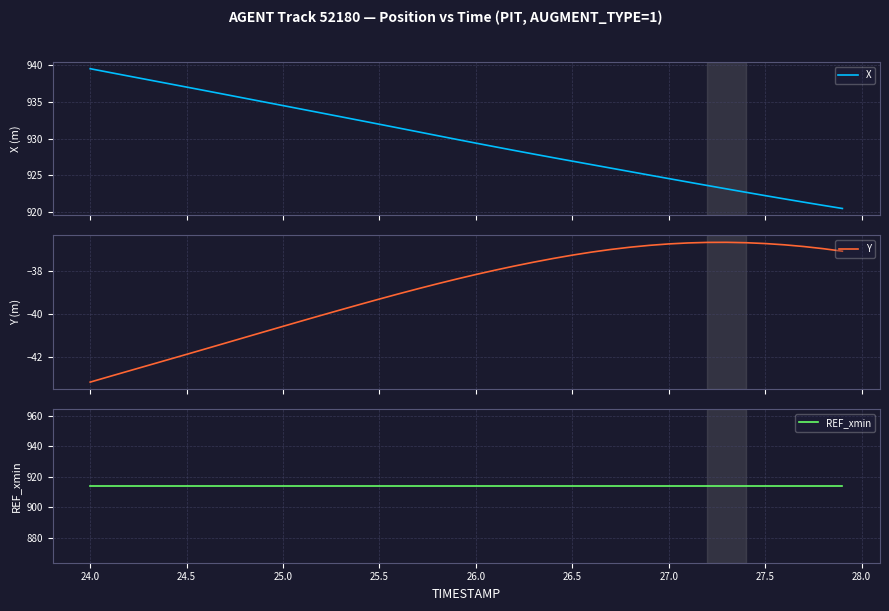

How many values in the Y series are below -38?

21